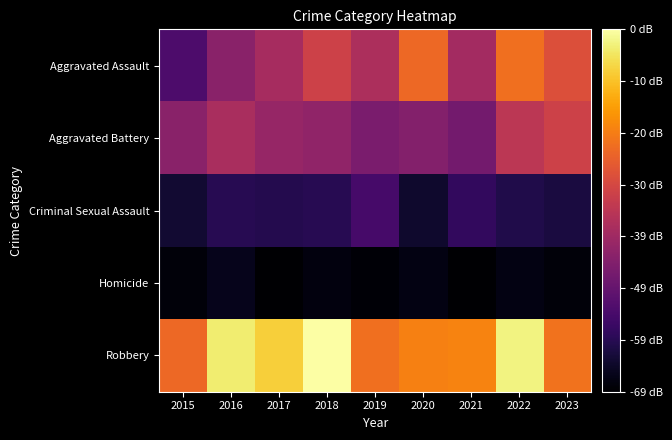

What is the minimum value shown in the chart?

2